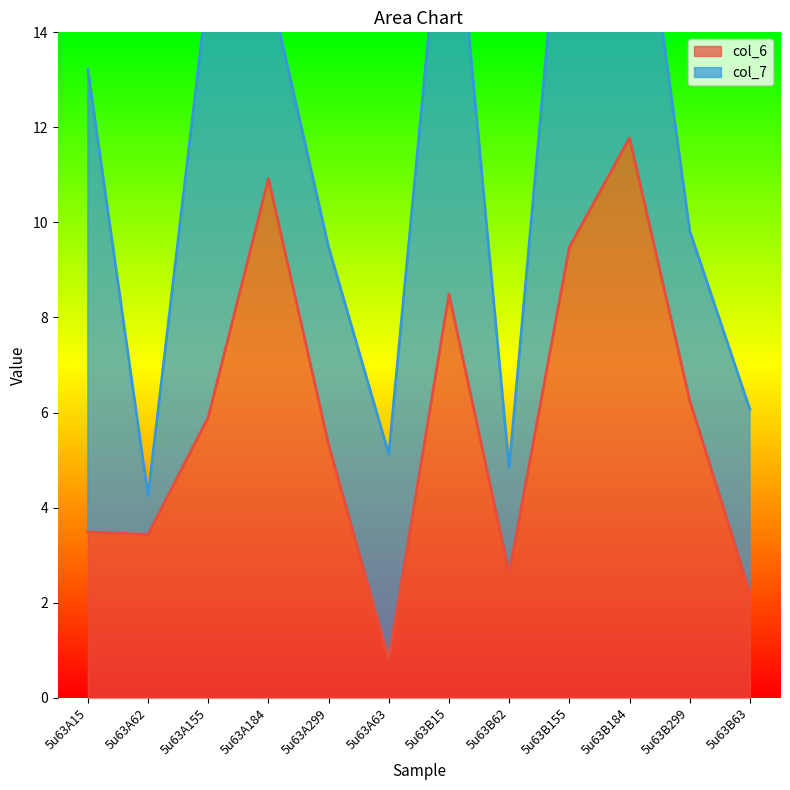

What position from the right is 5u63A63?

7